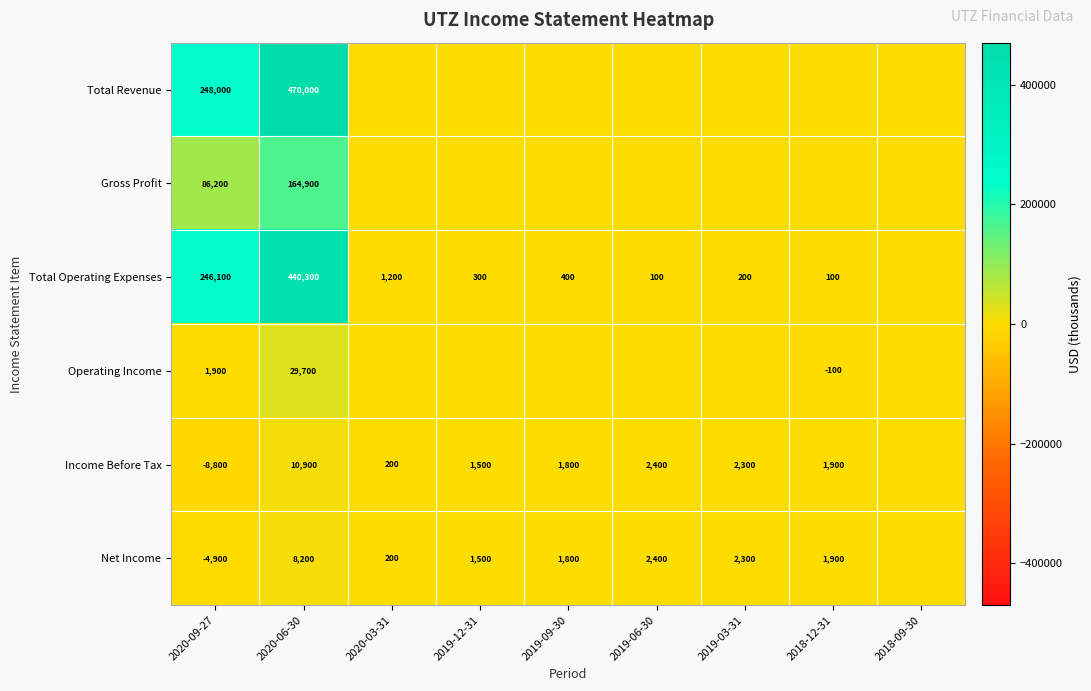

The Net Income series shows 2400 at 2019-06-30. True or false?

True